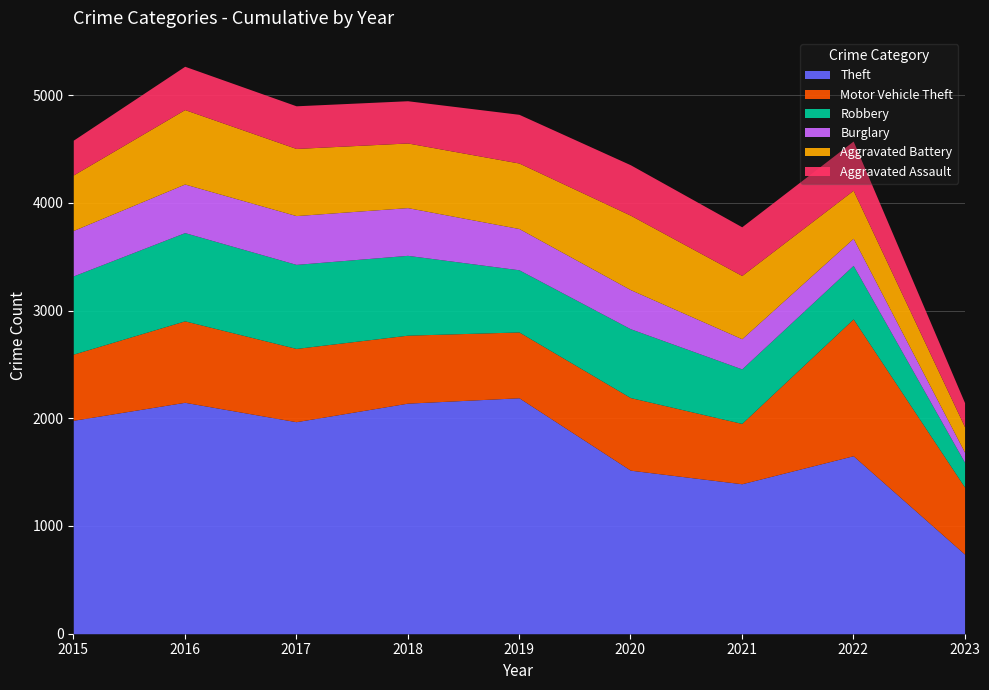

What is the value of the Theft point at the 3rd from the left?

1968